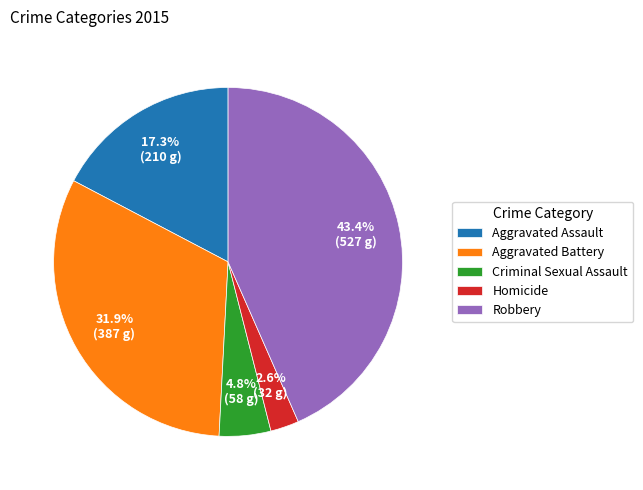

Rank the categories by value from highest to lowest.

Robbery, Aggravated Battery, Aggravated Assault, Criminal Sexual Assault, Homicide